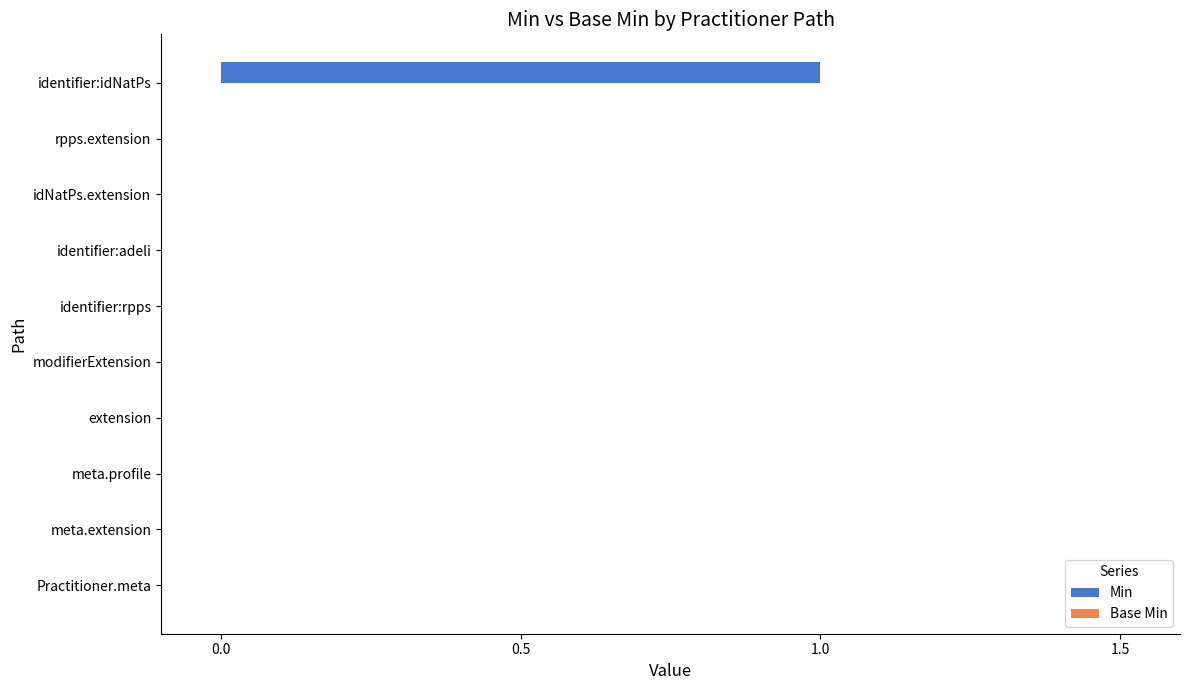

Which has a higher value, identifier:idNatPs or meta.extension?

identifier:idNatPs